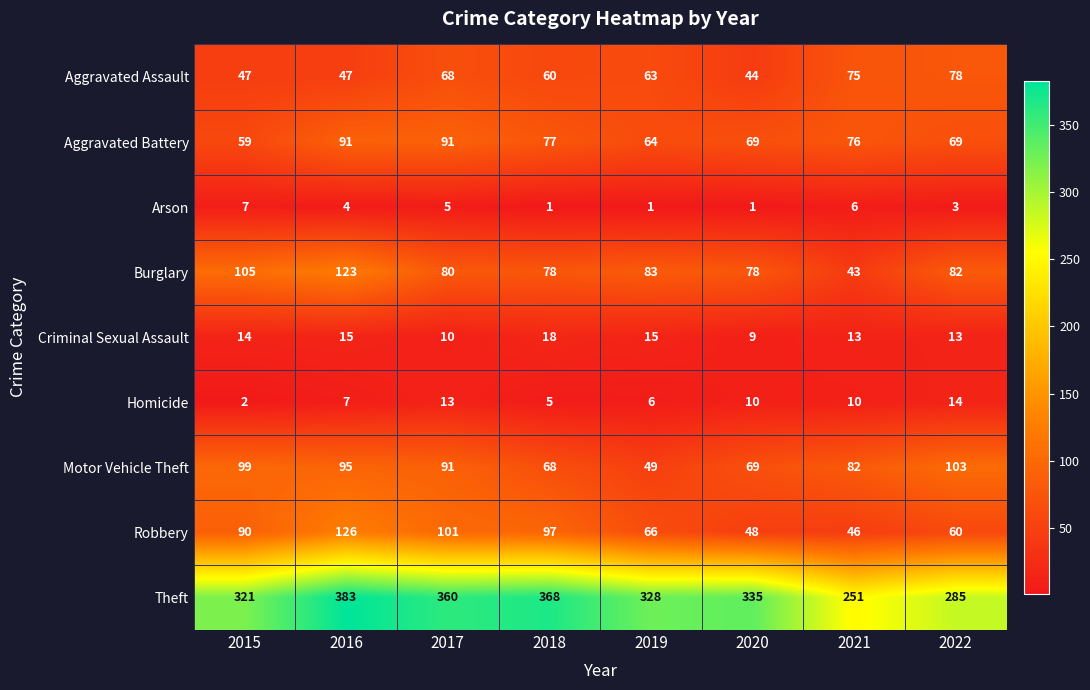

What is the average value of the Burglary series?

84